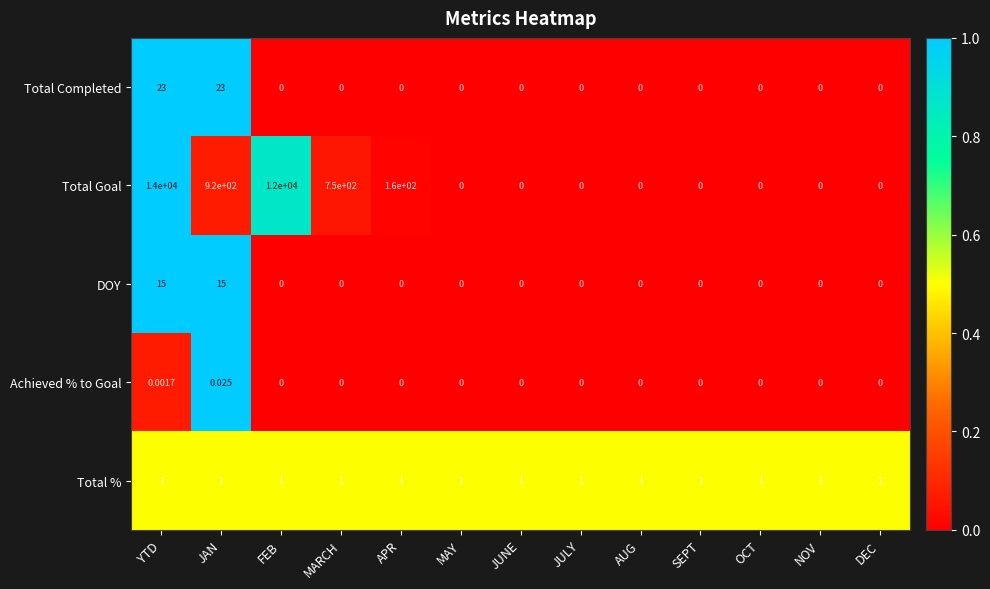

What is the total value across all series at APR?

161.0